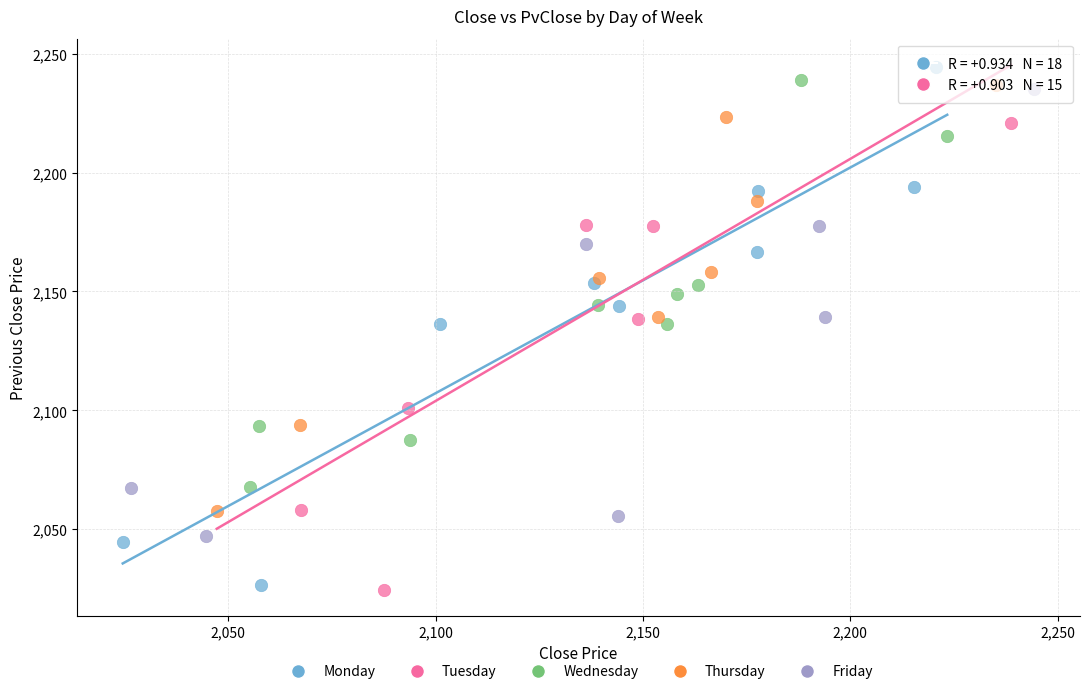

Which series reaches the maximum Y coordinate?

Monday